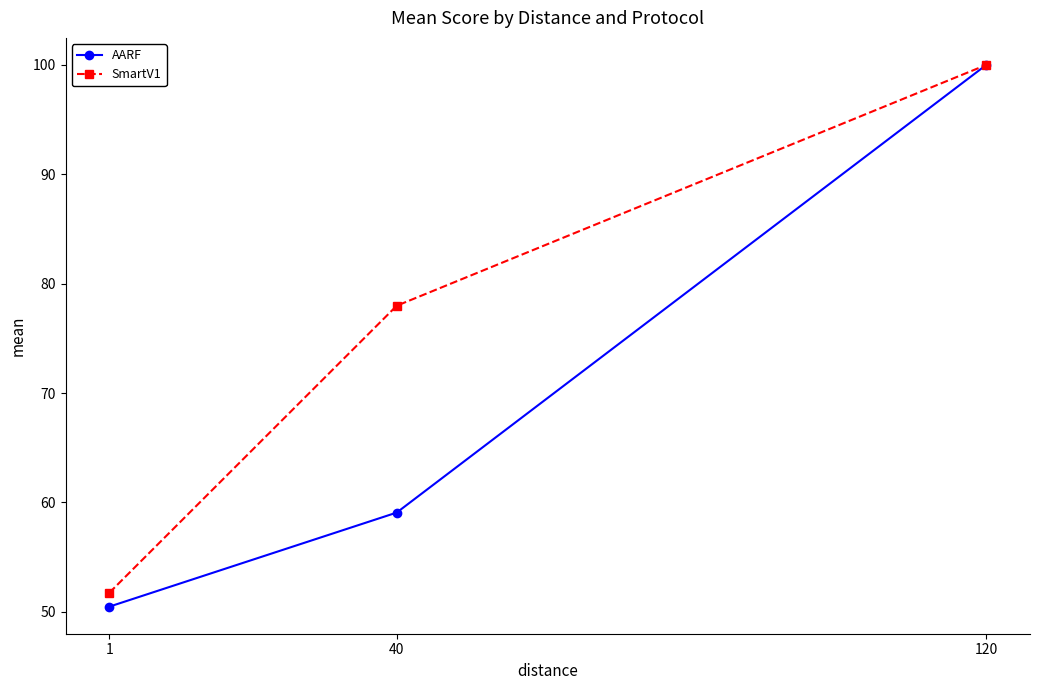

True or false: SmartV1 has a value of 100.0 at 120.

True